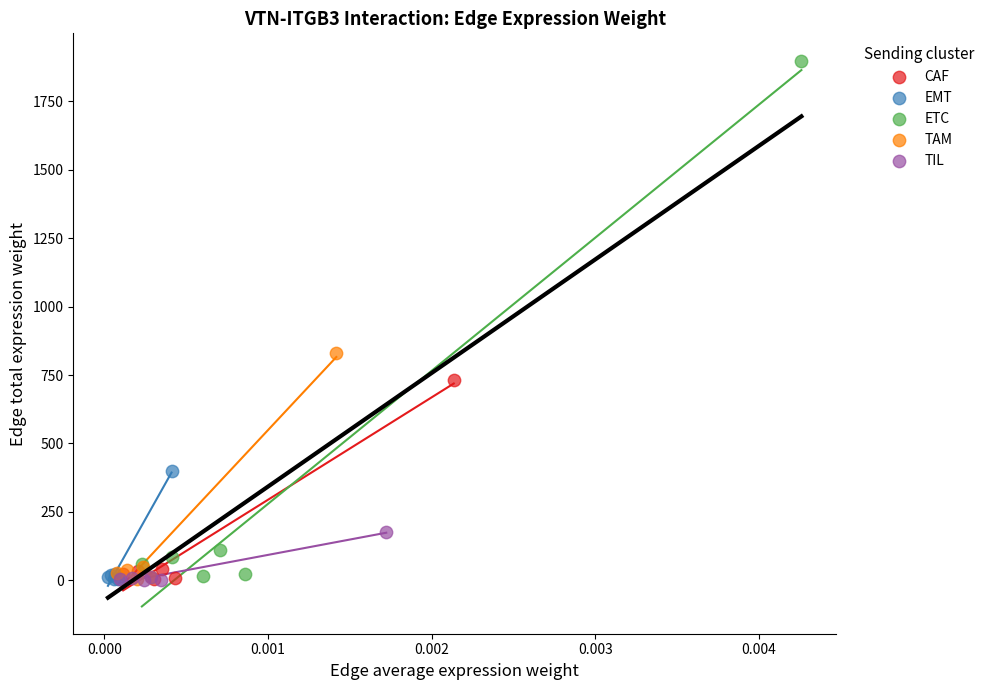

Which series has the widest spread of Y values?

ETC